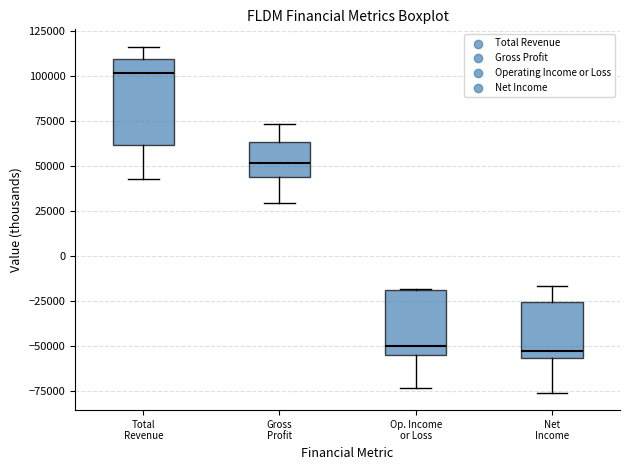

Reading left to right, transcribe this box plot: for each box, give where its median line is, the range the box spans, and where its two whiskers end, as read against the y-axis. The values are not printed on the chart, so give them approximately, as read against the axis.

Total Revenue: median 100000, box 60000 to 110000, whiskers 45000 to 115000
Gross Profit: median 50000, box 45000 to 65000, whiskers 30000 to 75000
Op. Income or Loss: median -50000, box -55000 to -20000, whiskers -75000 to -20000
Net Income: median -55000 (just above the box's lower edge), box -55000 to -25000, whiskers -75000 to -15000